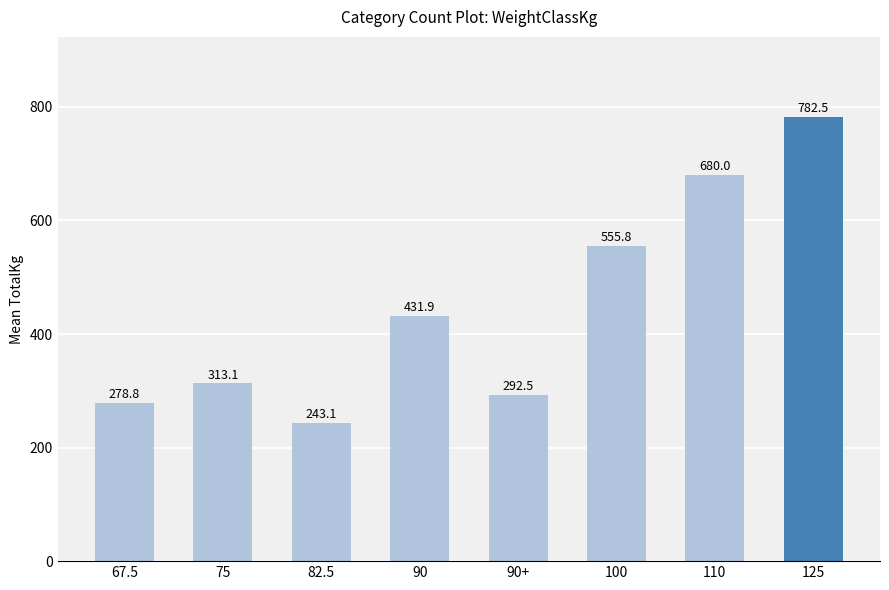

Count the number of values greater than 431.

4